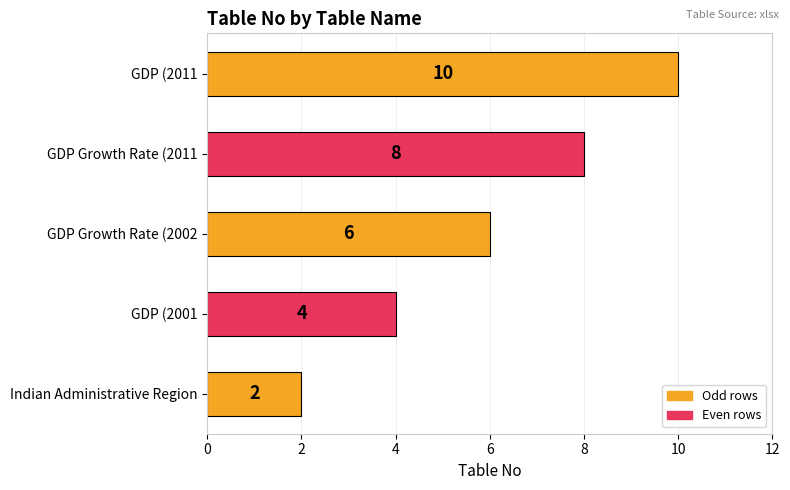

Rank the categories by value from lowest to highest.

Indian Administrative Region, GDP (2001, GDP Growth Rate (2002, GDP Growth Rate (2011, GDP (2011